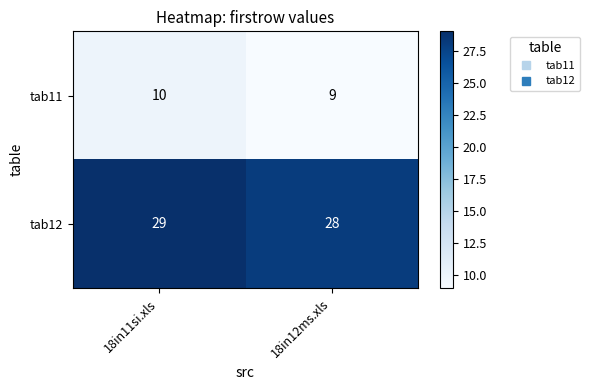

What is the average value of the tab11 series?

10